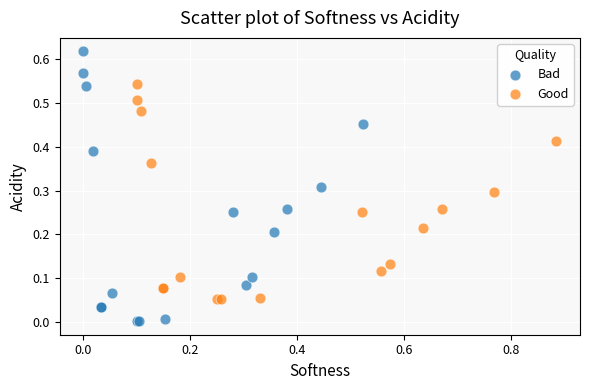

What are all the series names shown in the legend?

Bad, Good